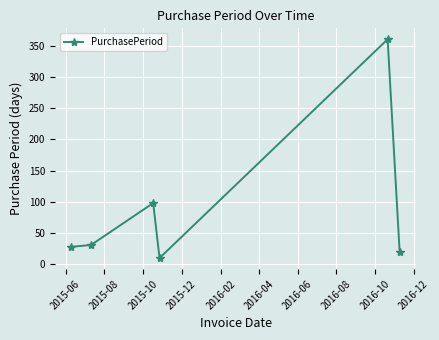

What is the maximum value shown in the chart?

360